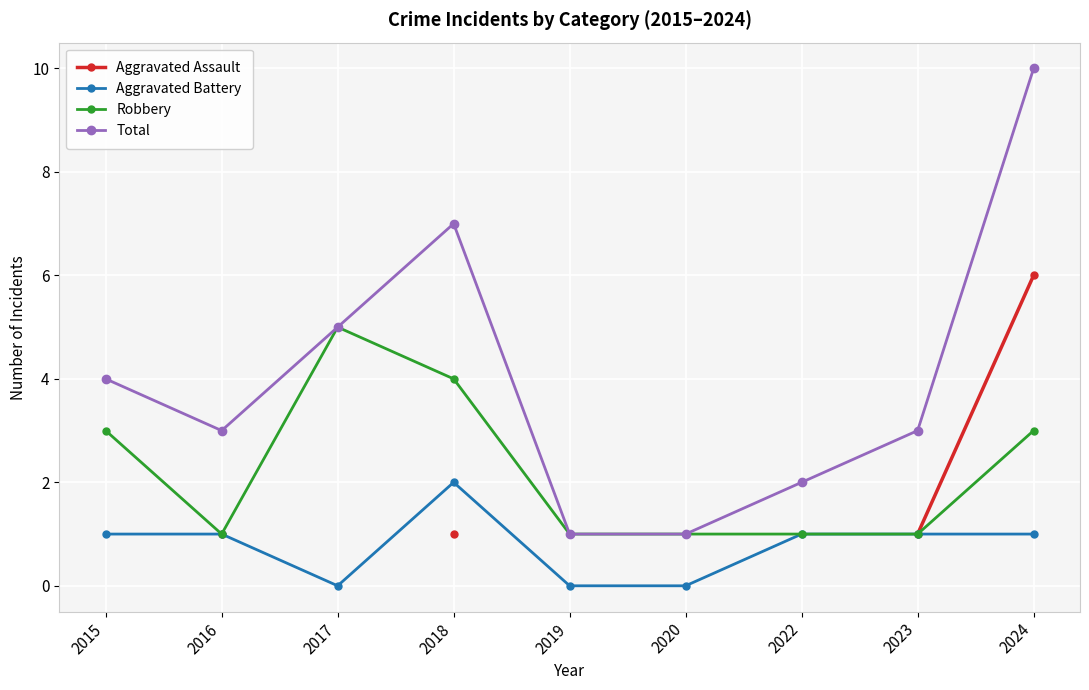

What value does the Robbery series have at 2015?

3